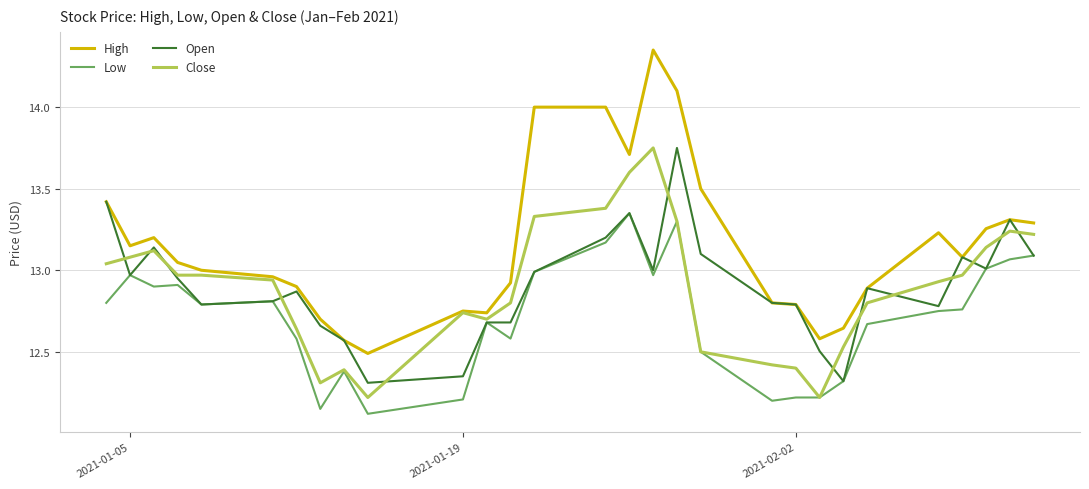

What are all the series names shown in the legend?

High, Low, Open, Close